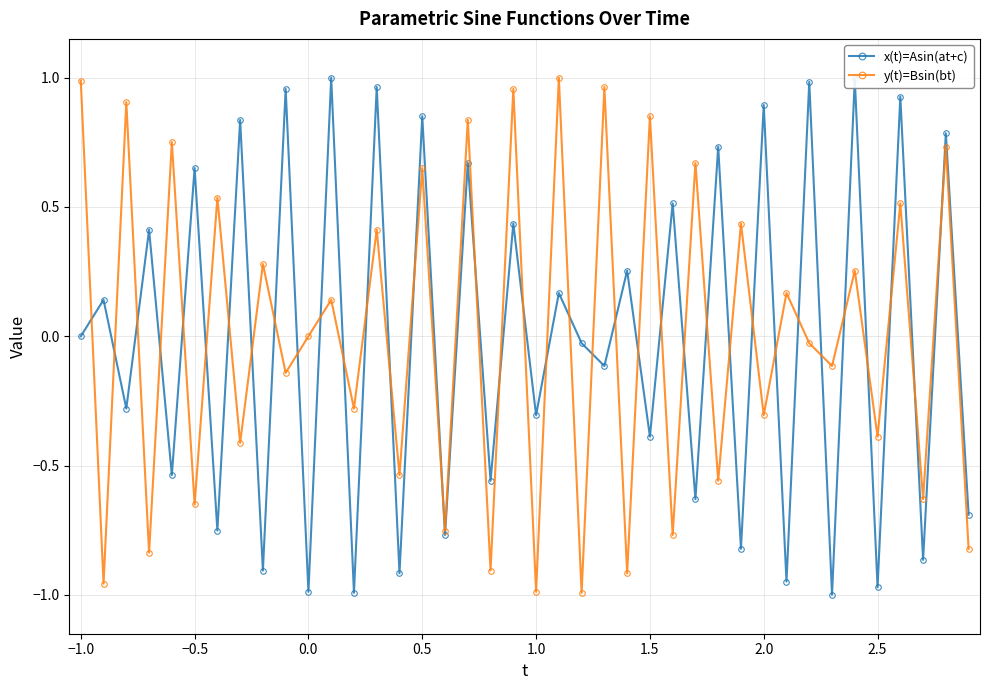

How many interior local peaks does the x(t)=Asin(at+c) series have?

19